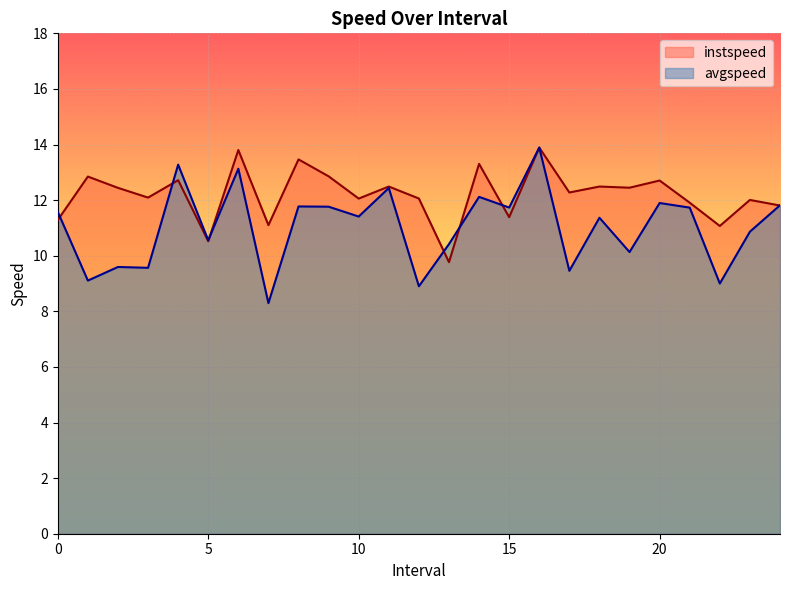

What is the total value across all series at 4.0?

26.0